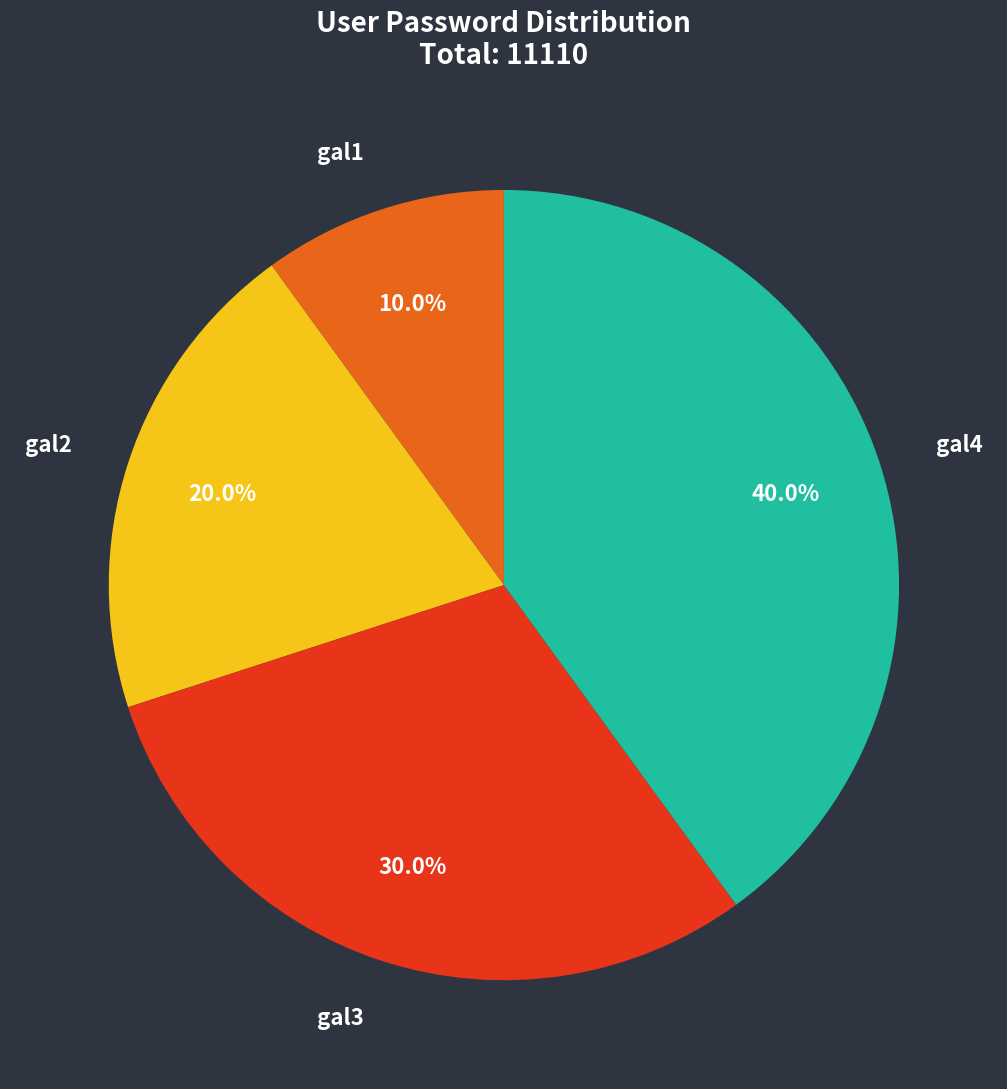

What is the ratio of the value at gal4 to the value at gal2?

2.0